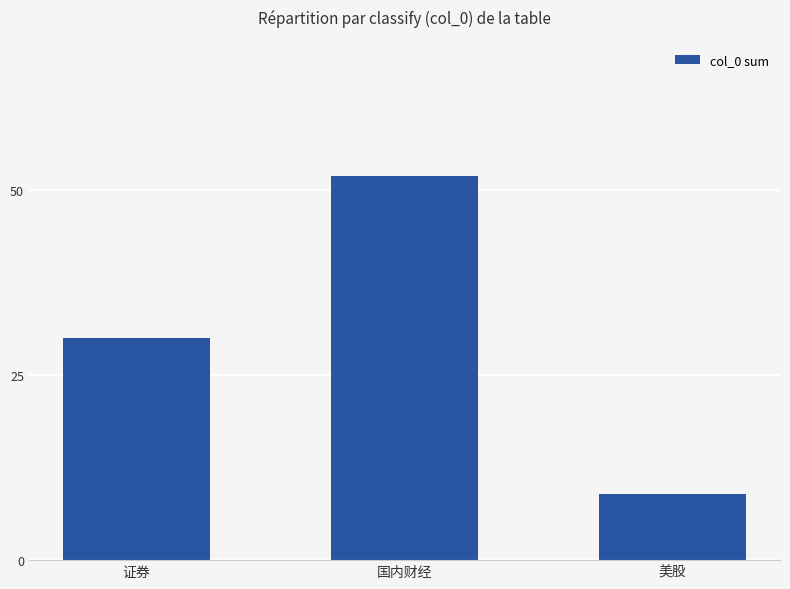

How many categories are shown in the chart?

3